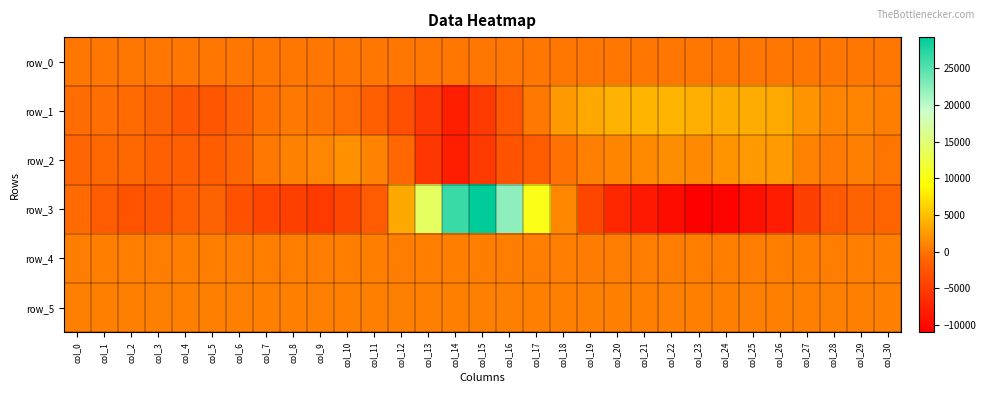

What is the total value across all series at col_29?

2338.5